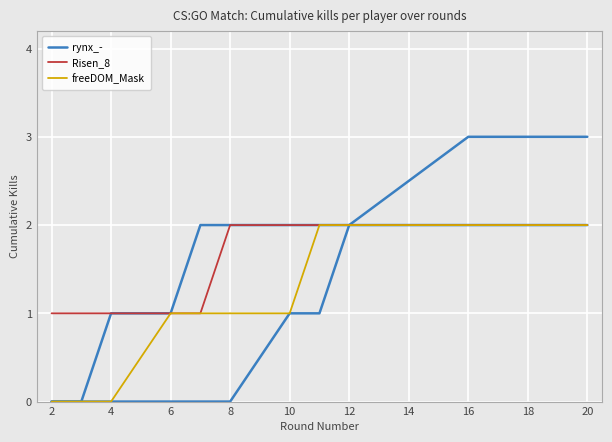

What is the total value across all series at 20?

7